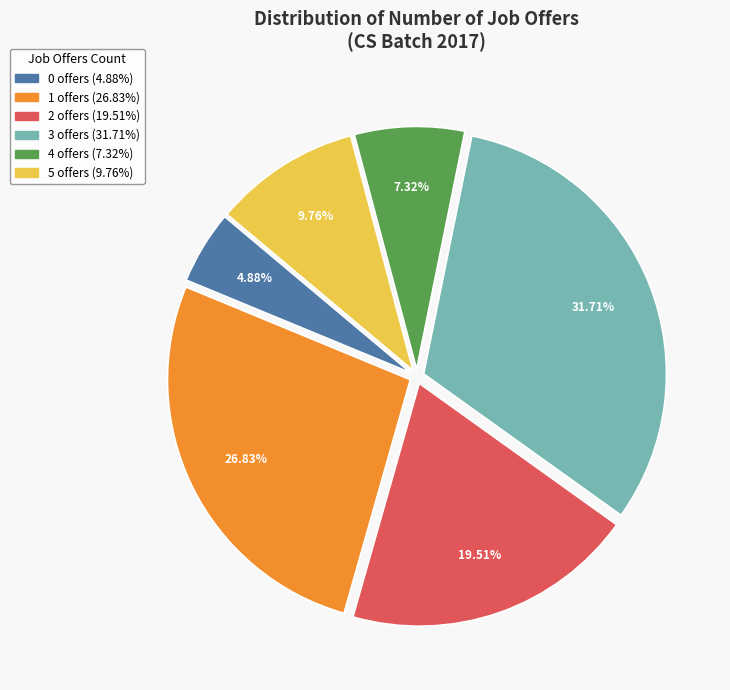

What is the largest slice in the pie chart?

3